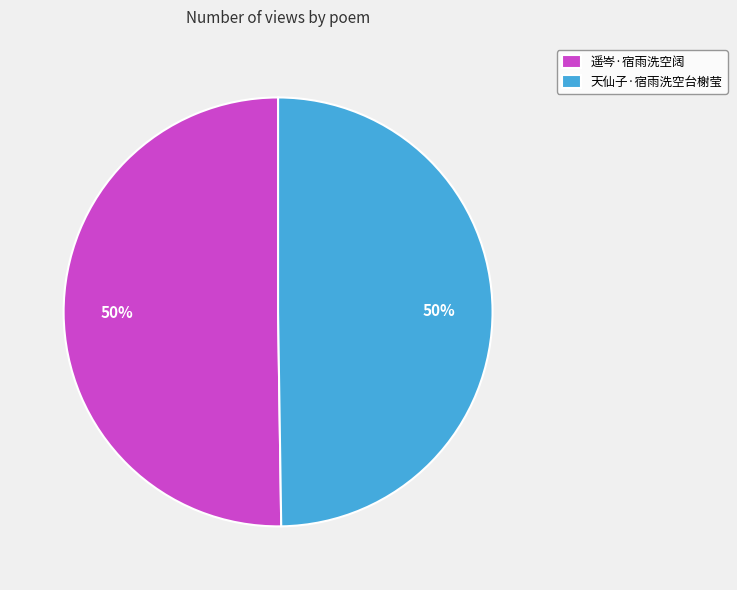

How many slices are in this pie chart?

2